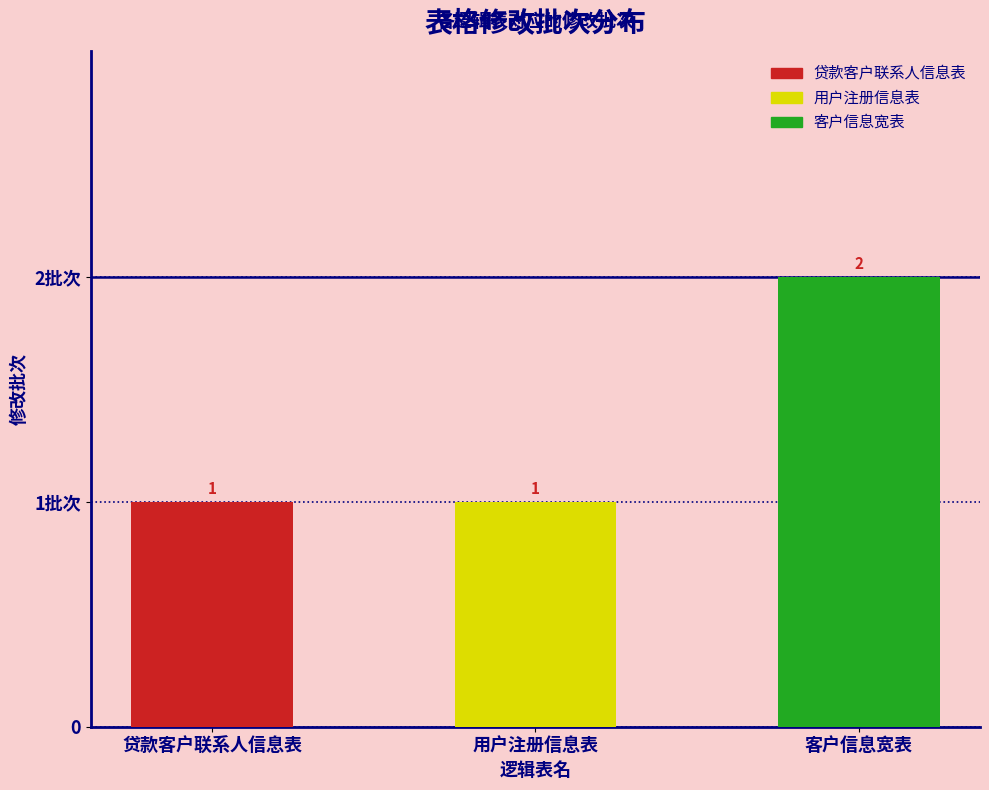

Reading right to left, transcribe all the data shown in this chart.

客户信息宽表=2	用户注册信息表=1	贷款客户联系人信息表=1